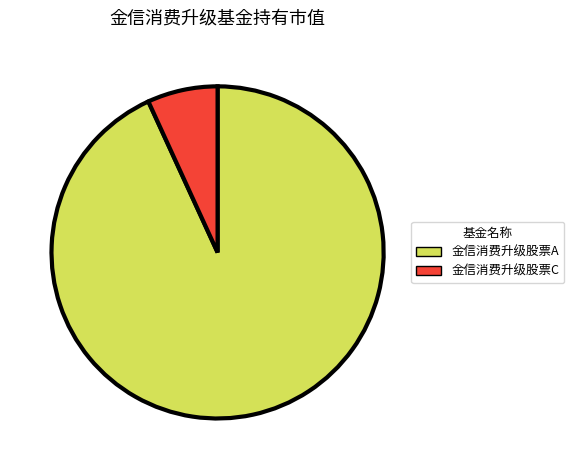

Do 金信消费升级股票C and 金信消费升级股票A together represent more than half of the pie?

Yes